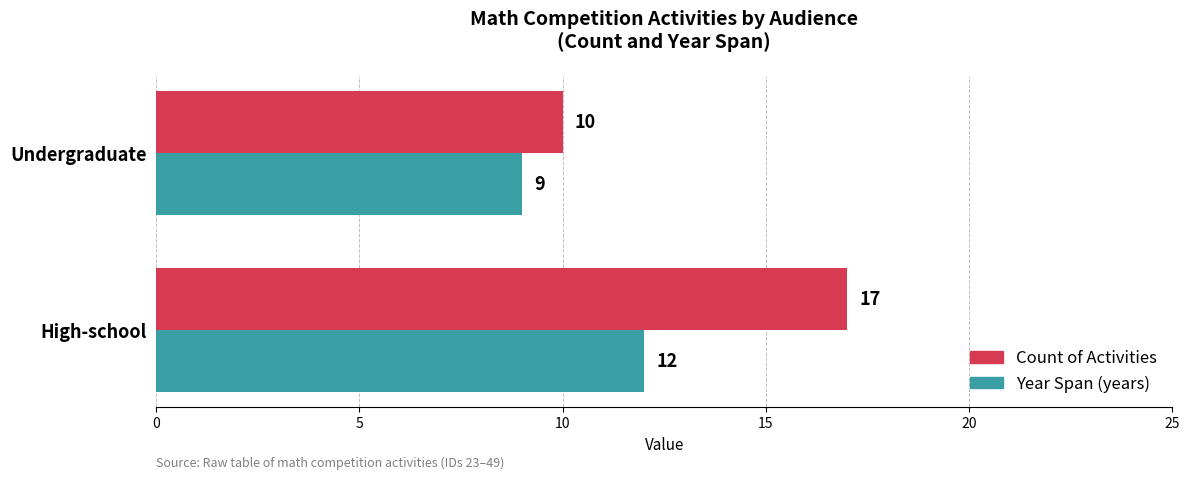

What is the total value across all series at High-school?

29